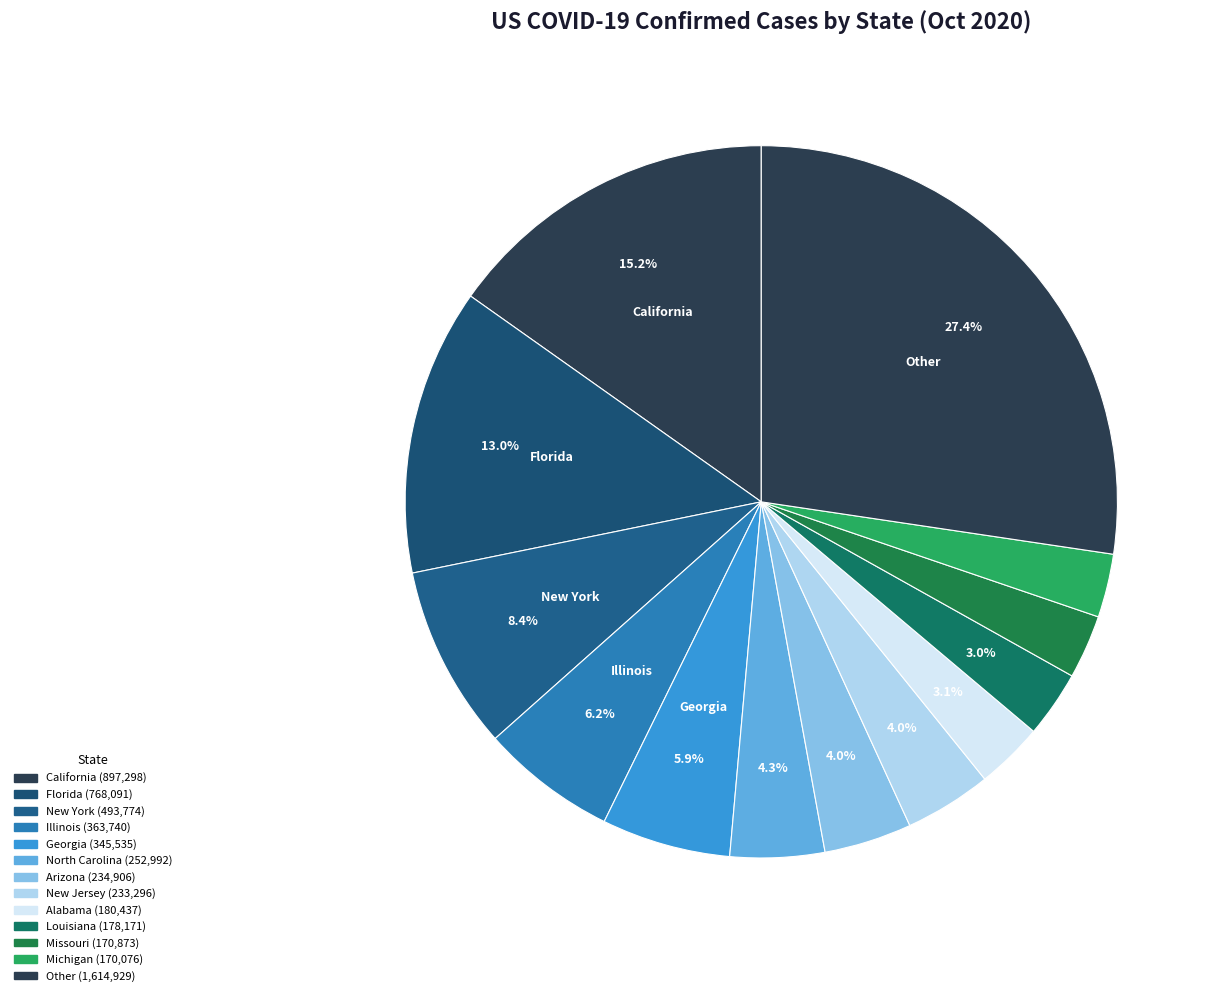

What is the largest slice in the pie chart?

California